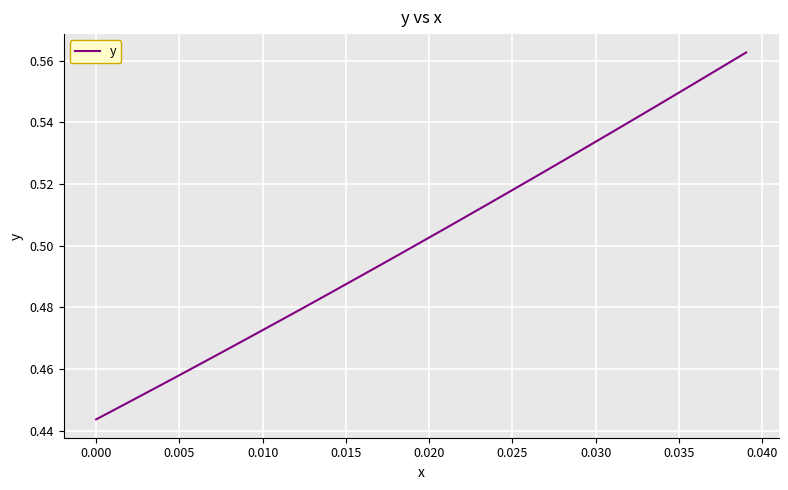

How many lines are shown in the chart?

1